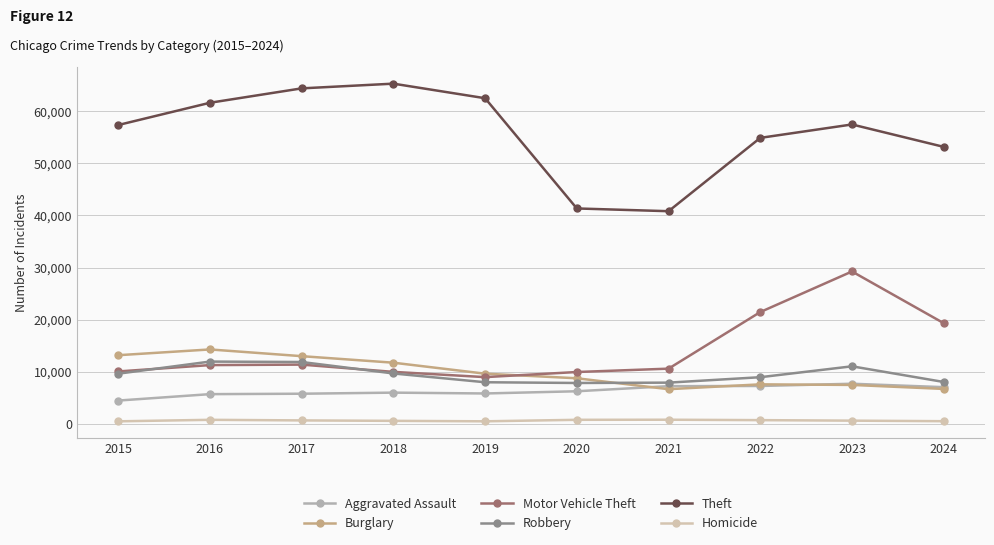

In Robbery, how many points are lower than both neighbors (excluding endpoints)?

1